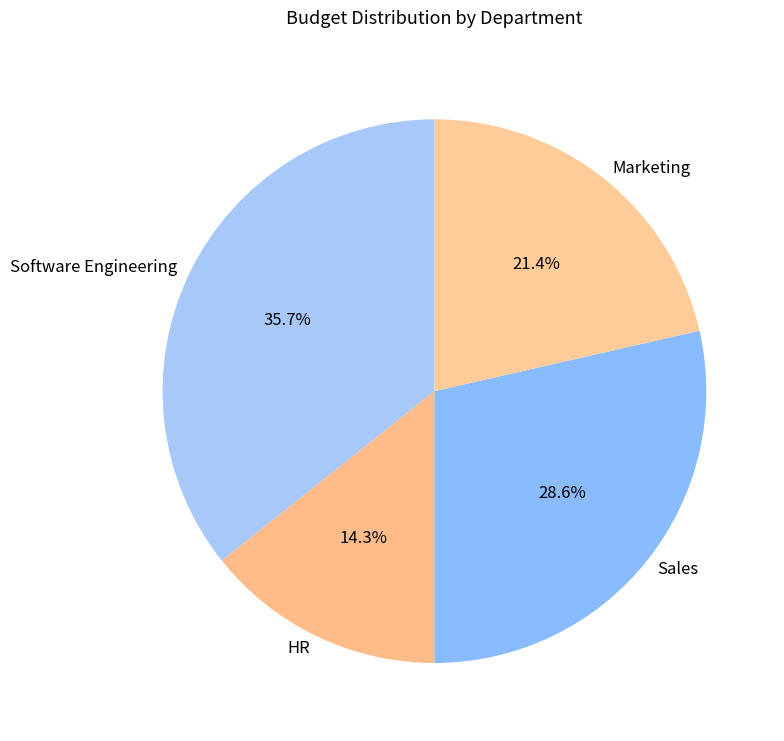

Which has a higher value, Software Engineering or HR?

Software Engineering